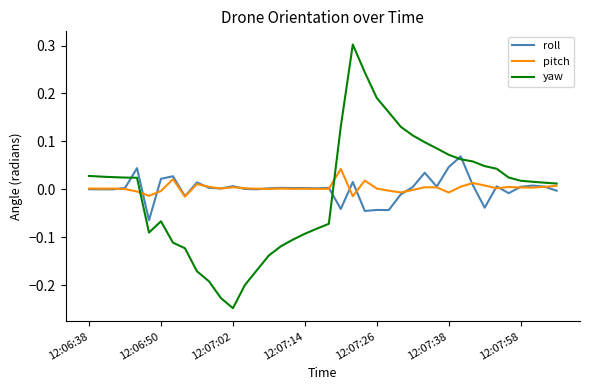

How many values in yaw are below zero?

16